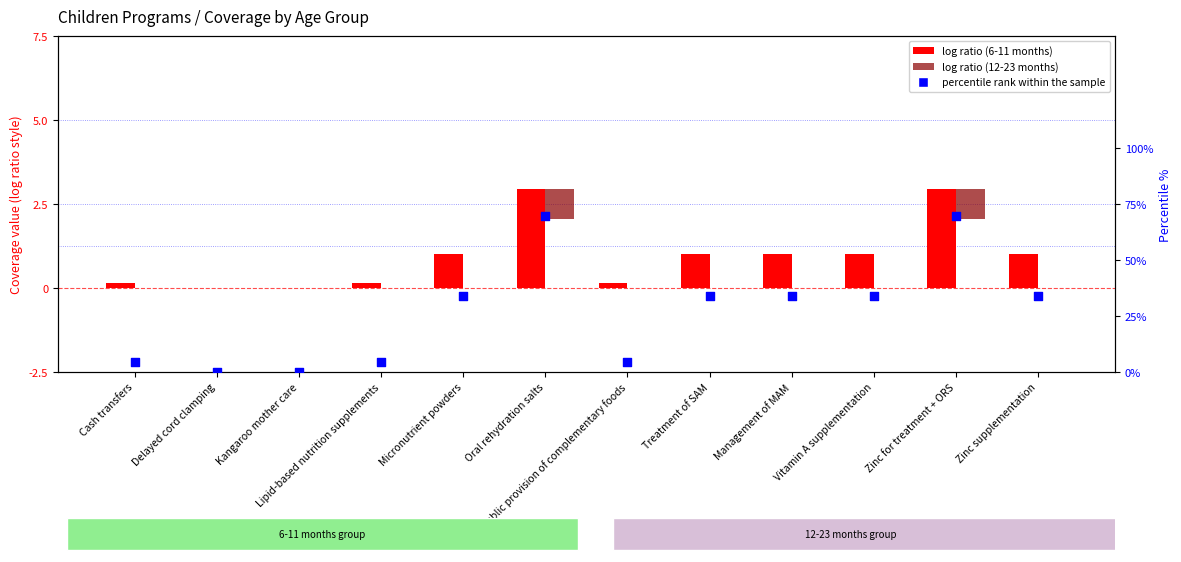

Is the value of 12-23 months at Cash transfers greater than the value of percentile rank within the sample at Zinc for treatment + ORS?

No